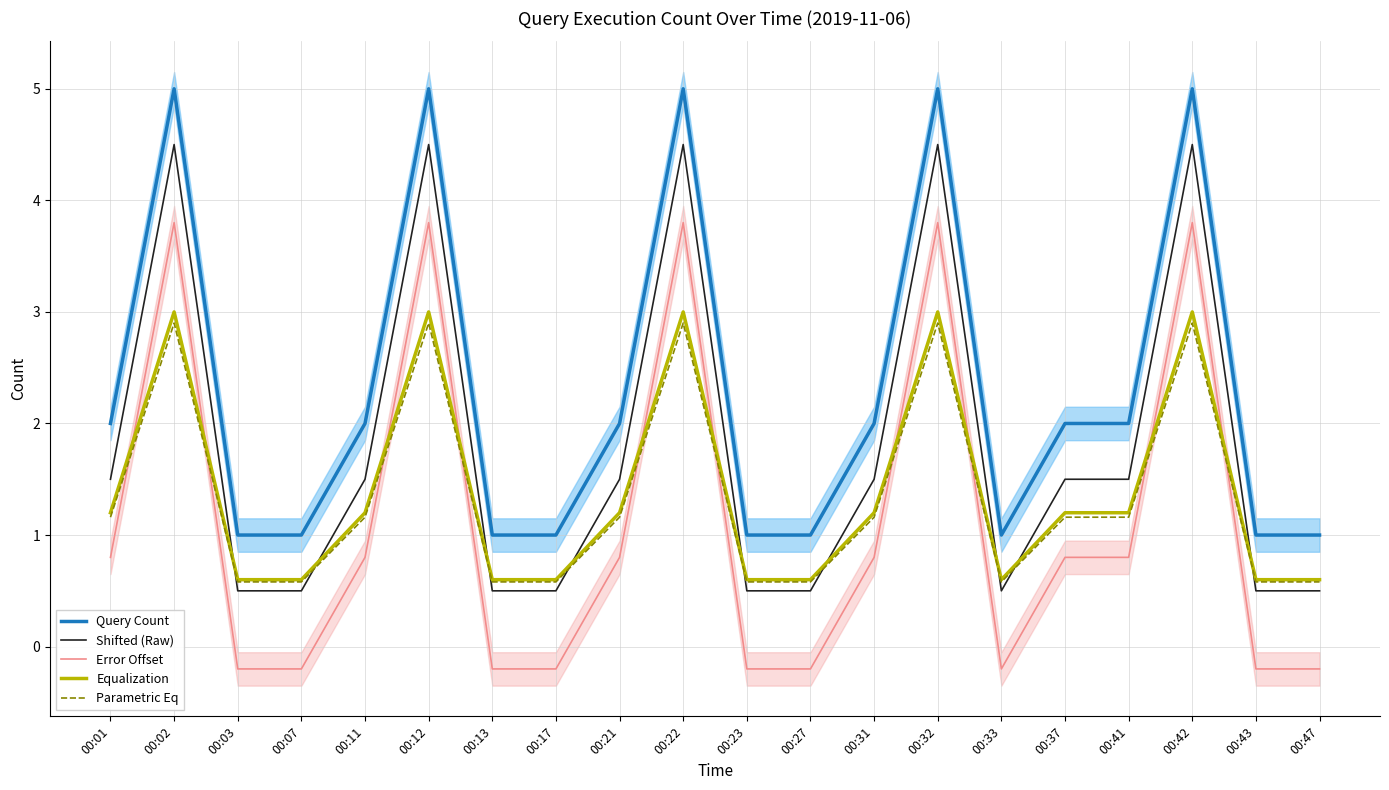

How many values in the Equalization series are below 1?

9